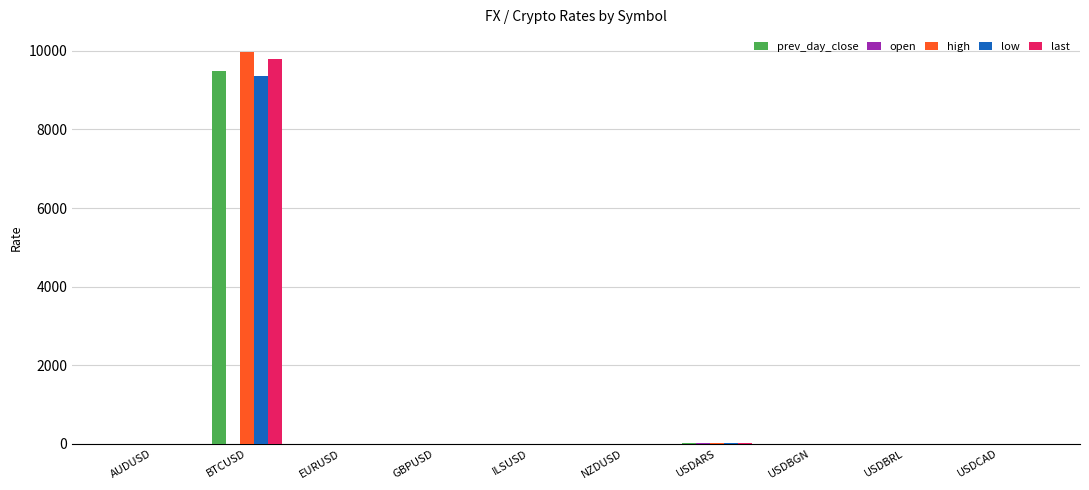

What is the average value of the high series?

1001.1